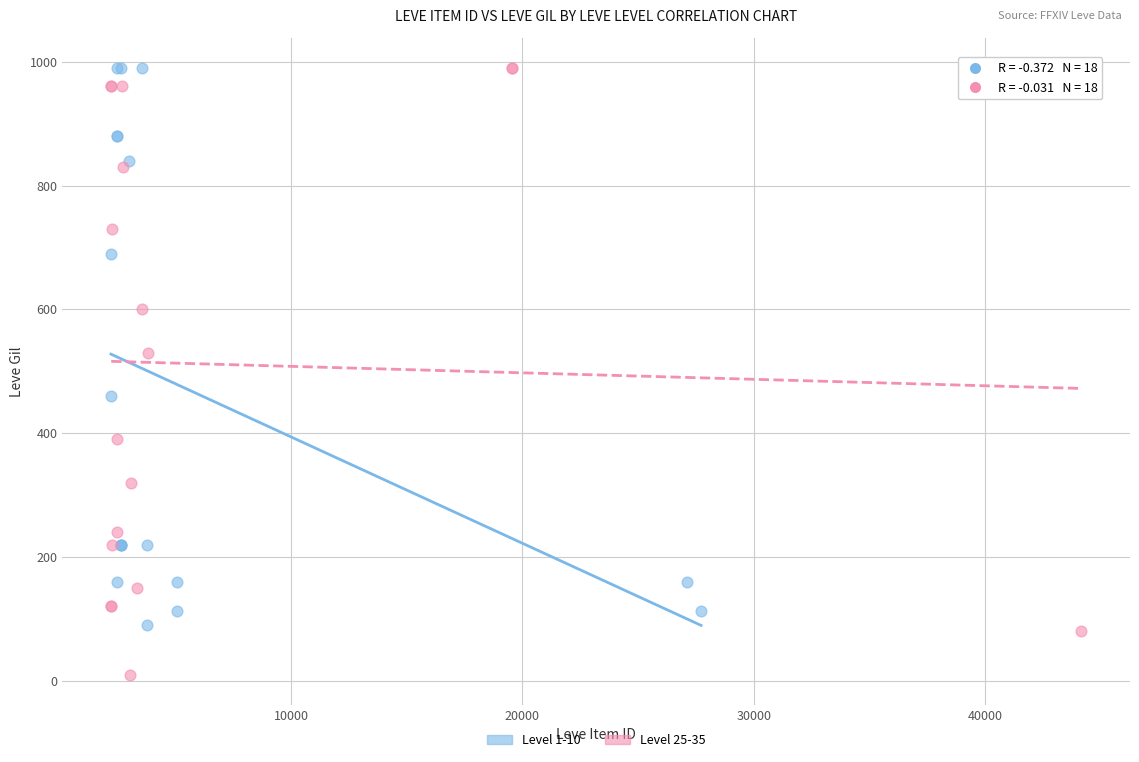

Which series has the largest Y range (max minus min)?

Level 25-35